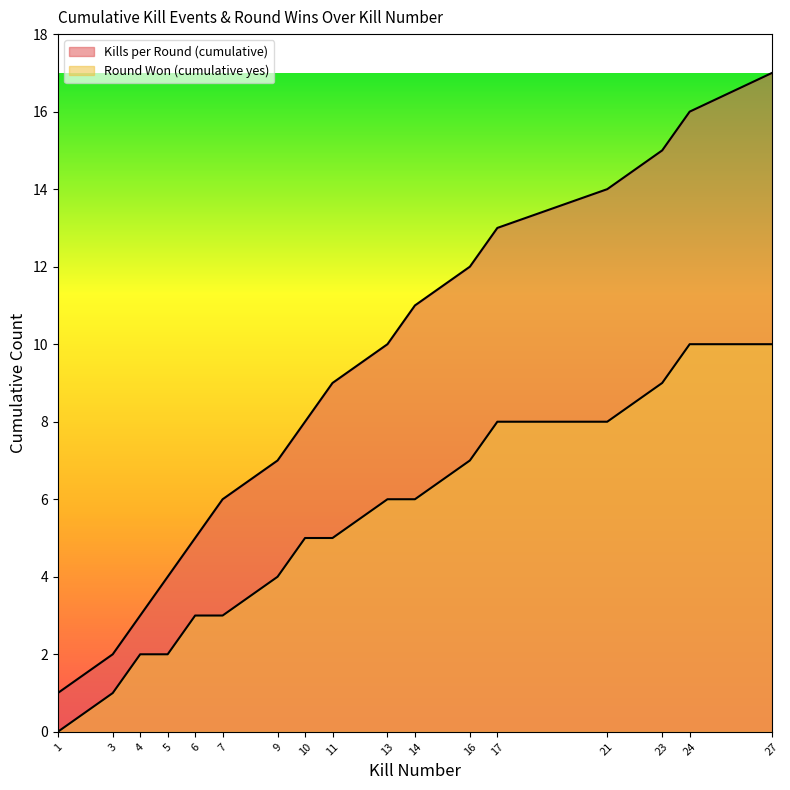

Is it true that Round Won (cumulative yes) equals 9 at 23?

True